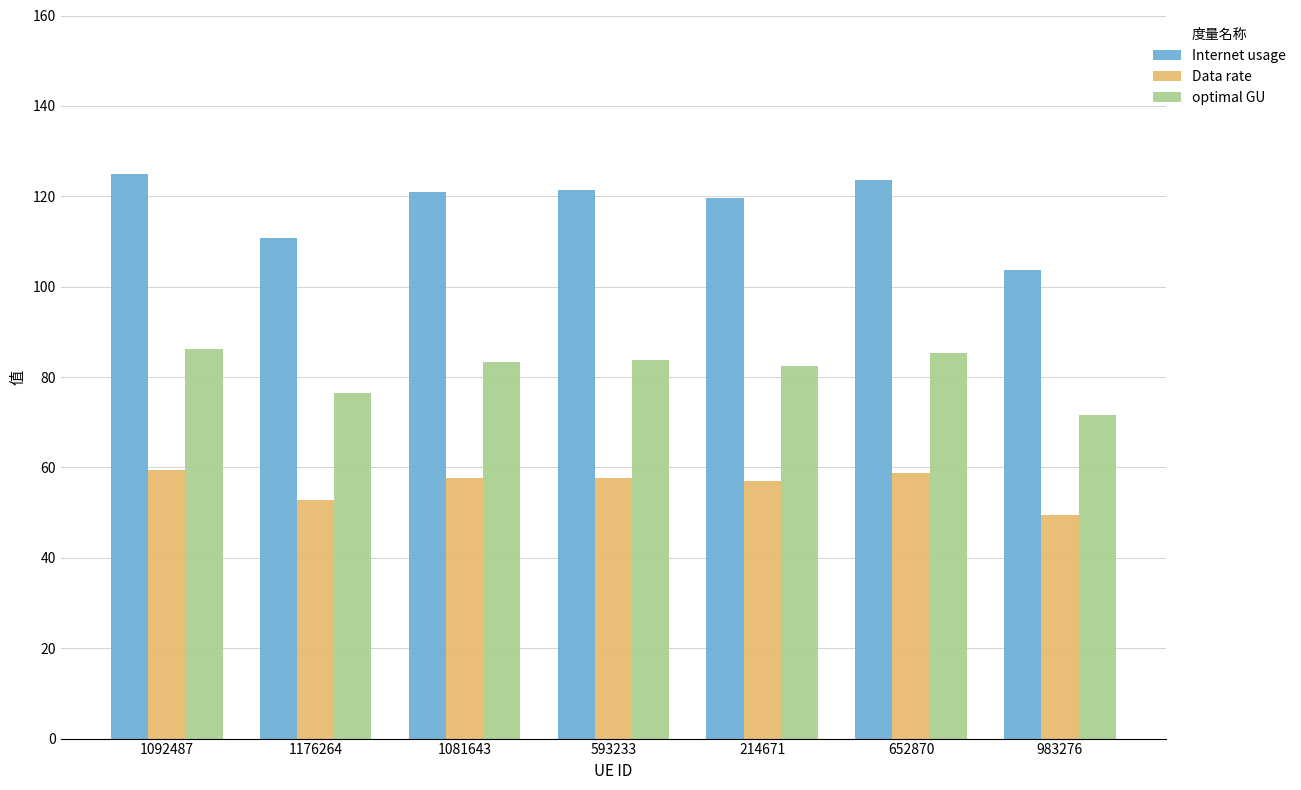

What position from the right is 1092487?

7